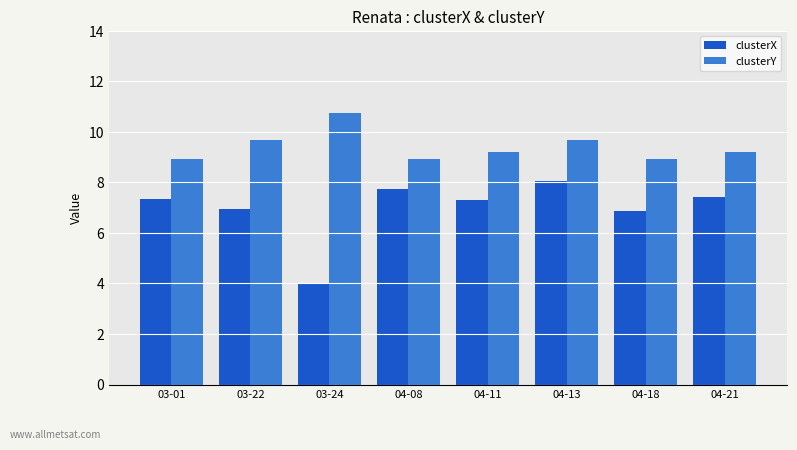

Which series has the largest total across all categories?

clusterY